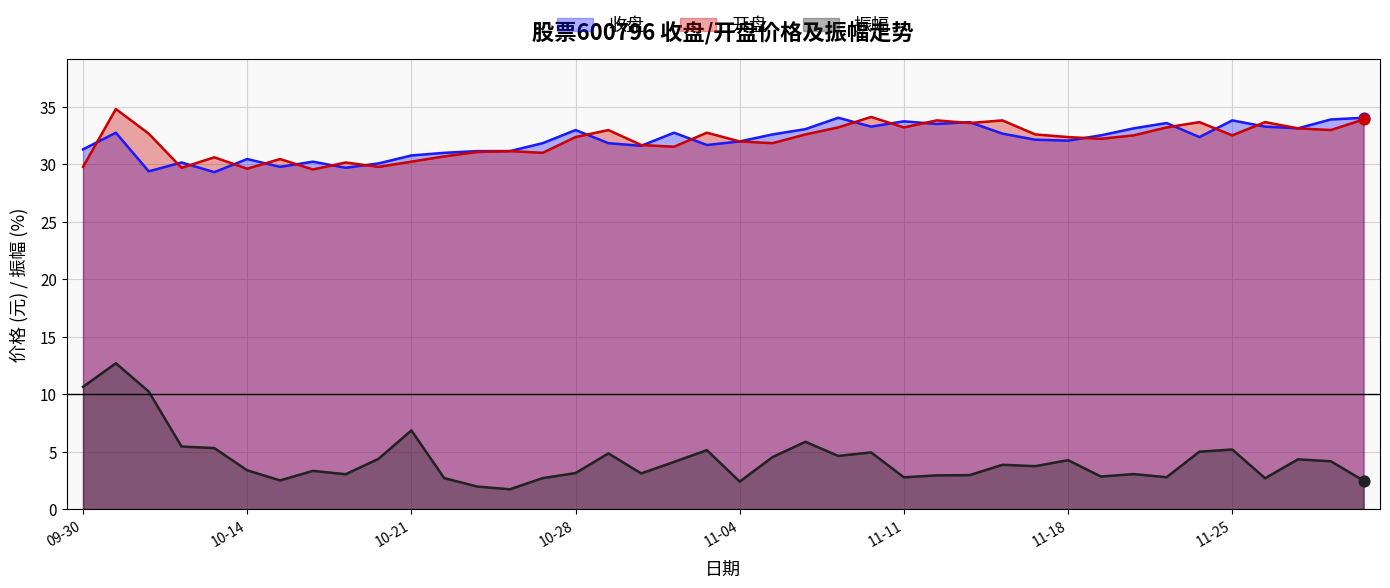

At which category is the sum across all series the highest?

2024-10-08